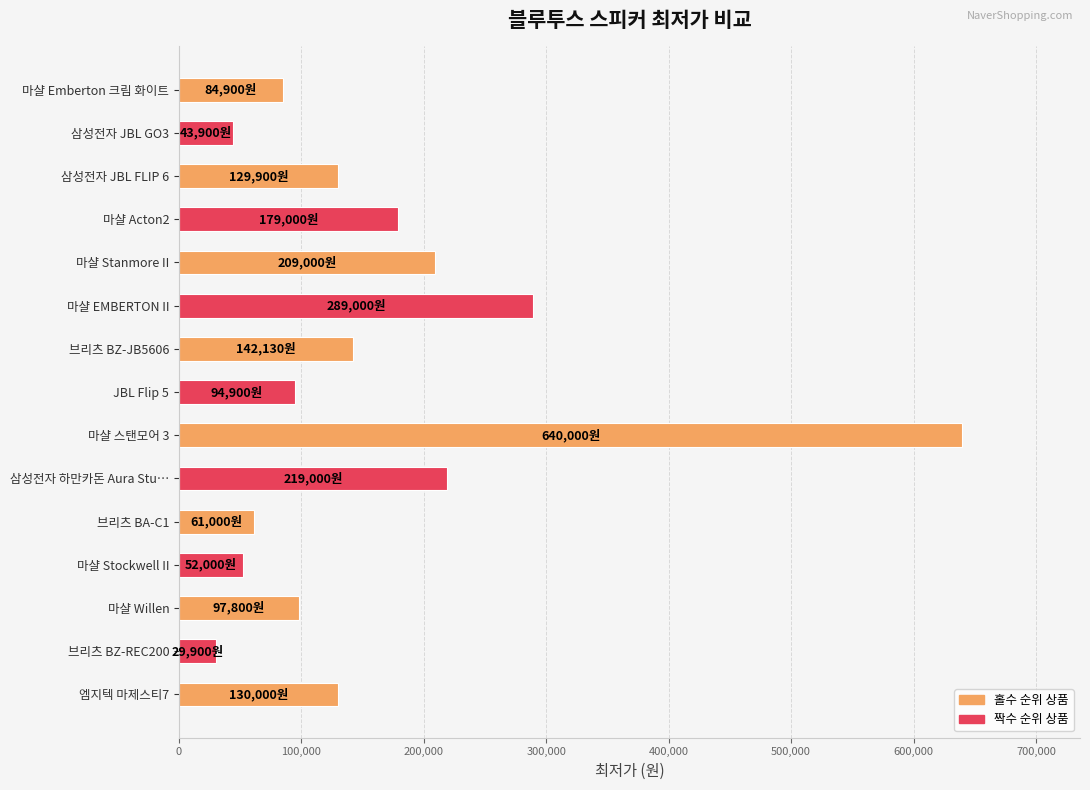

What is the value of the 2nd bar from the top?

43900